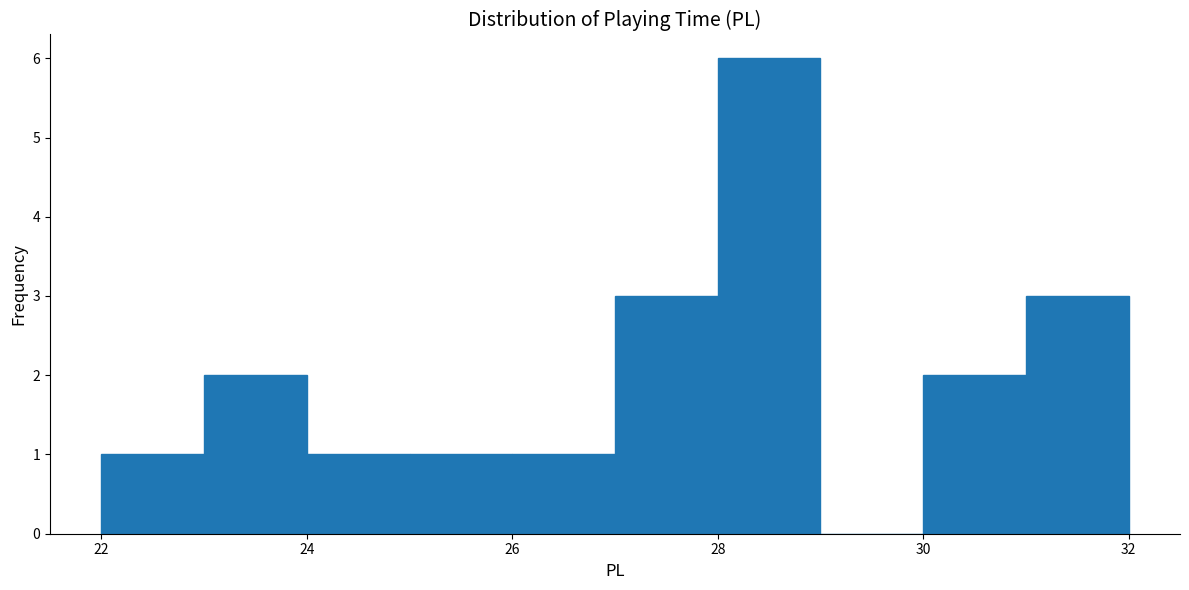

How tall is the bar that spans 25 to 26 on the x-axis? The values are not printed on the chart, so give them approximately, as read against the axis.

1